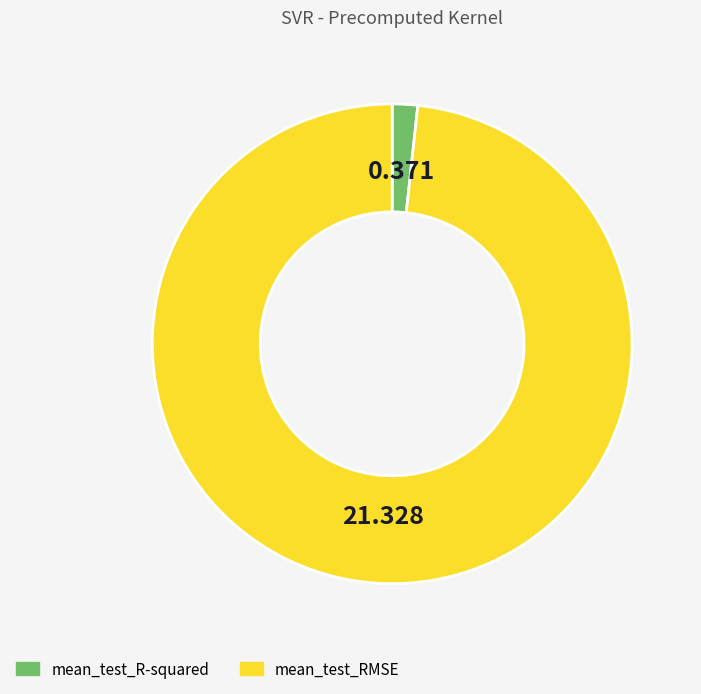

Does any single category account for the majority?

Yes